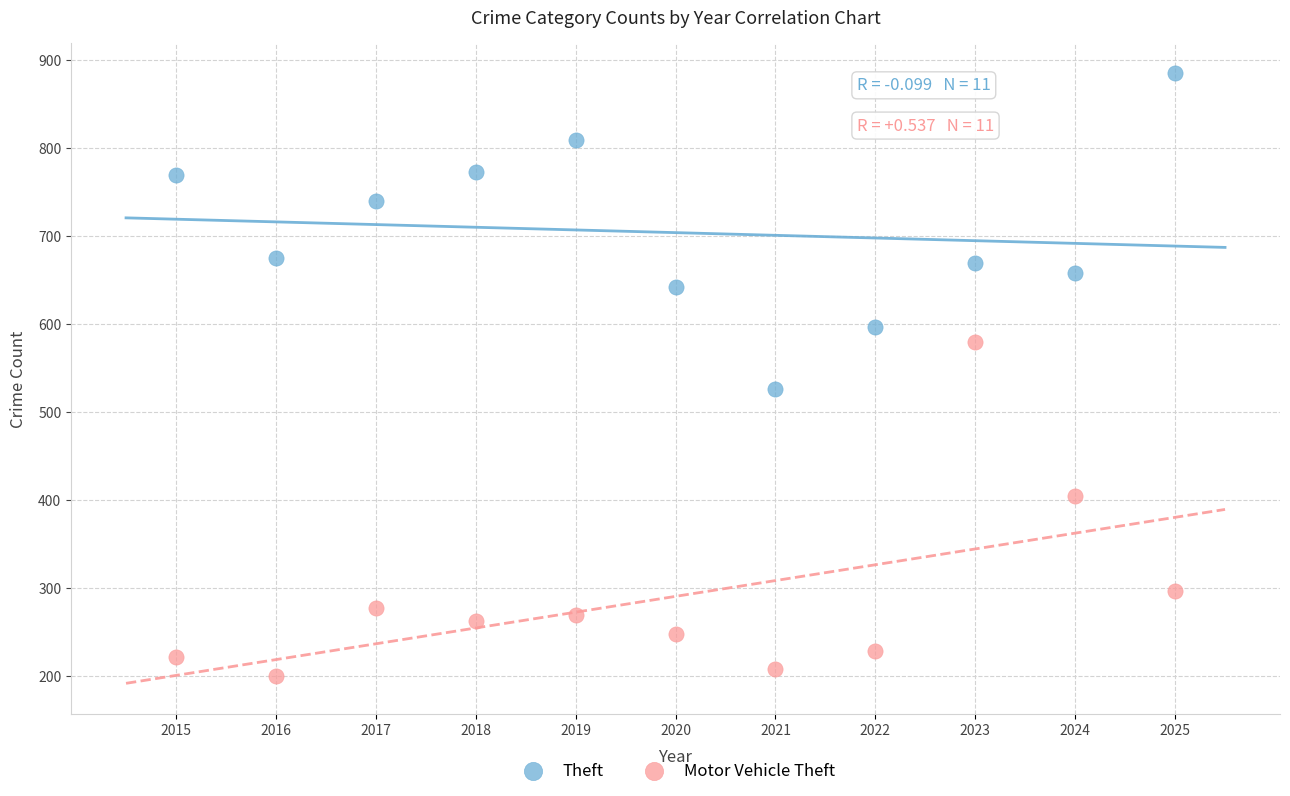

In the Motor Vehicle Theft series, what Y value is closest to 389?

405